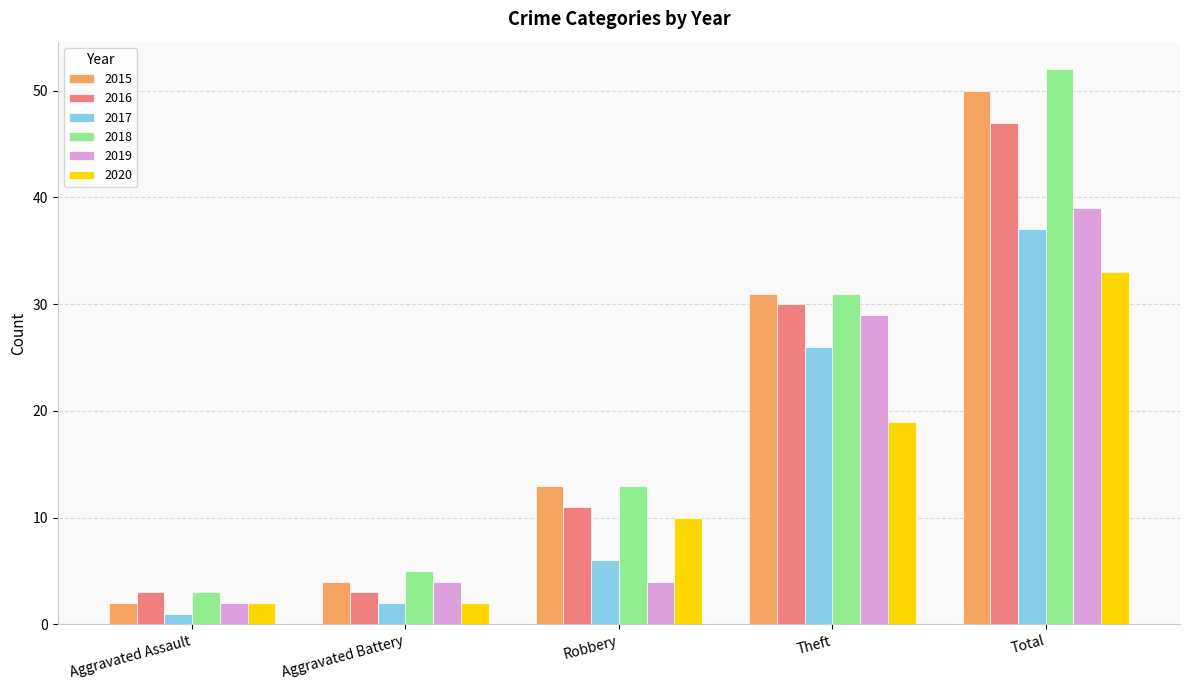

Is it true that 2016 equals 30 at Theft?

True